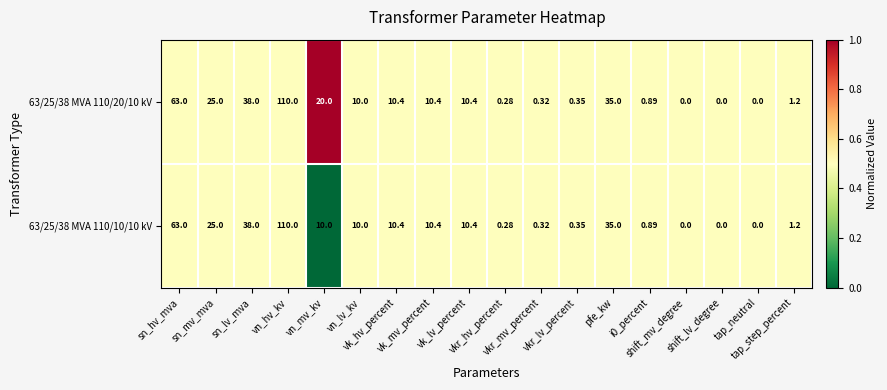

How many distinct data groups are displayed?

2